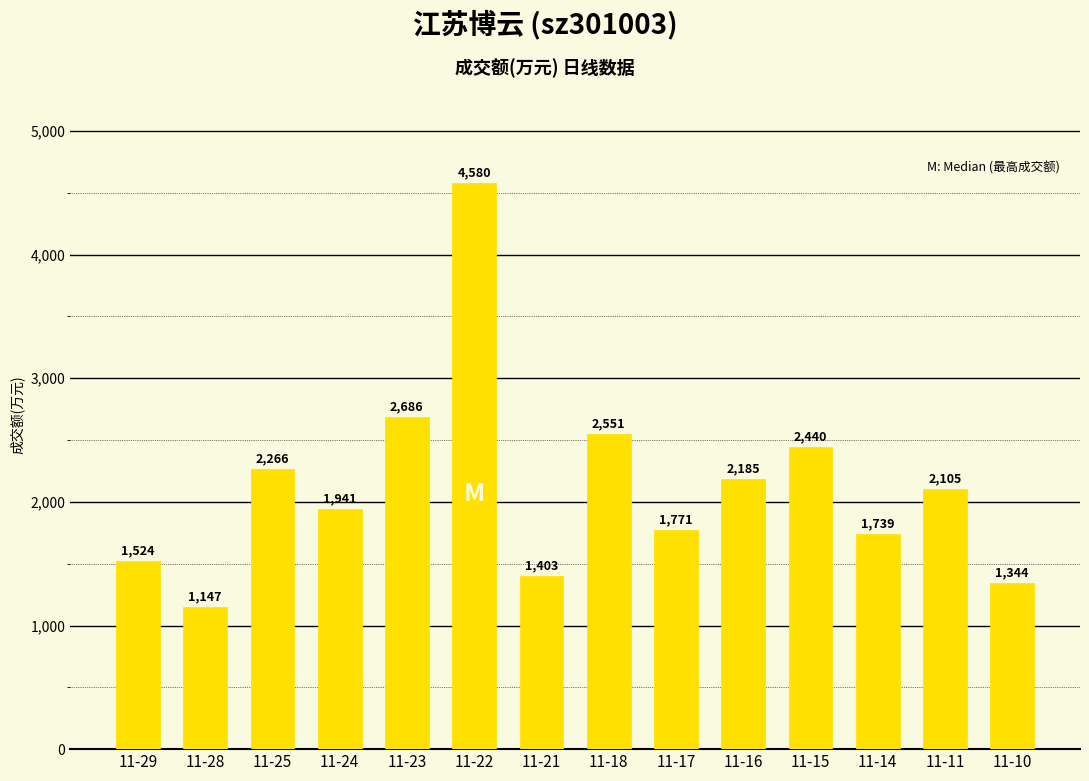

What value does the data have at 11-21?

1403